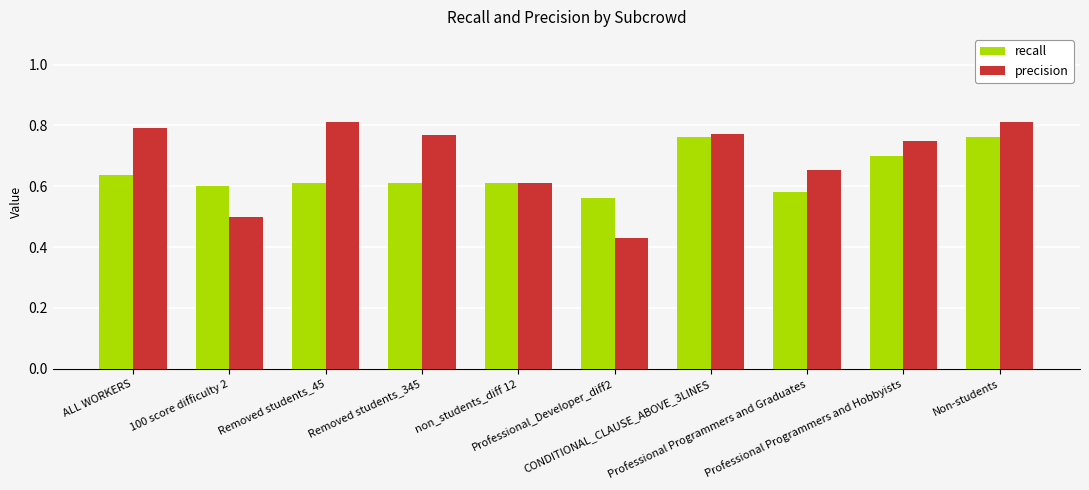

What is the difference between the second highest and second lowest values in the precision series?

0.3